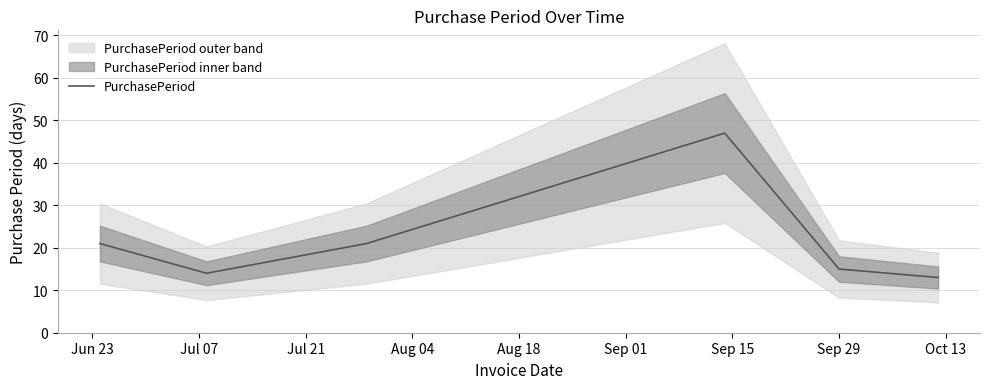

What is the sum of all values?

131